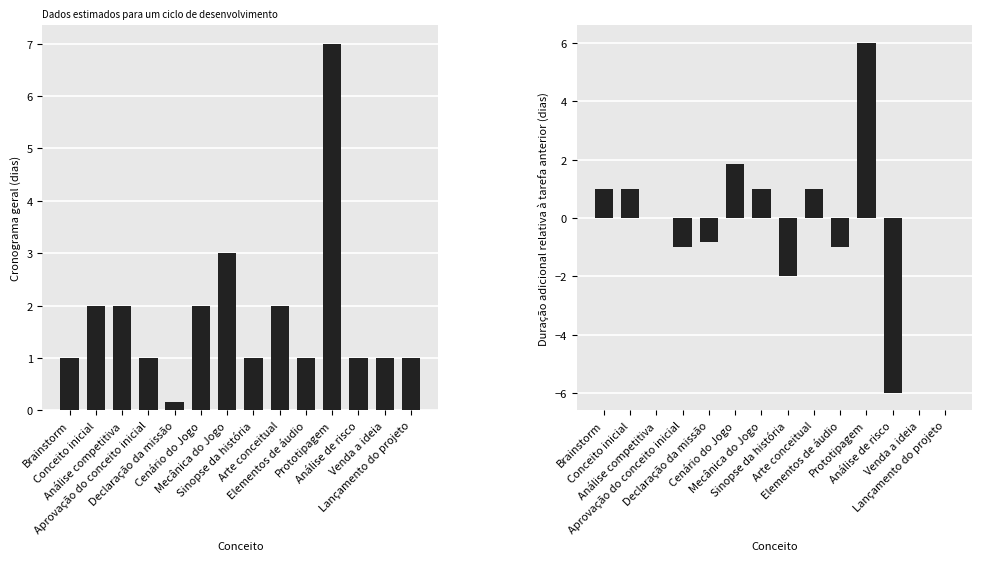

Reading left to right, extract all data points from this chart.

Cronograma geral (dias): Brainstorm=1.0	Conceito inicial=2.0	Análise competitiva=2.0	Aprovação do conceito inicial=1.0	Declaração da missão=0.2	Cenário do Jogo=2.0	Mecânica do Jogo=3.0	Sinopse da história=1.0	Arte conceitual=2.0	Elementos de áudio=1.0	Prototipagem=7.0	Análise de risco=1.0	Venda a ideia=1.0	Lançamento do projeto=1.0
Diferença (dias): Brainstorm=1.0	Conceito inicial=1.0	Análise competitiva=0.0	Aprovação do conceito inicial=-1.0	Declaração da missão=-0.8	Cenário do Jogo=1.8	Mecânica do Jogo=1.0	Sinopse da história=-2.0	Arte conceitual=1.0	Elementos de áudio=-1.0	Prototipagem=6.0	Análise de risco=-6.0	Venda a ideia=0.0	Lançamento do projeto=0.0